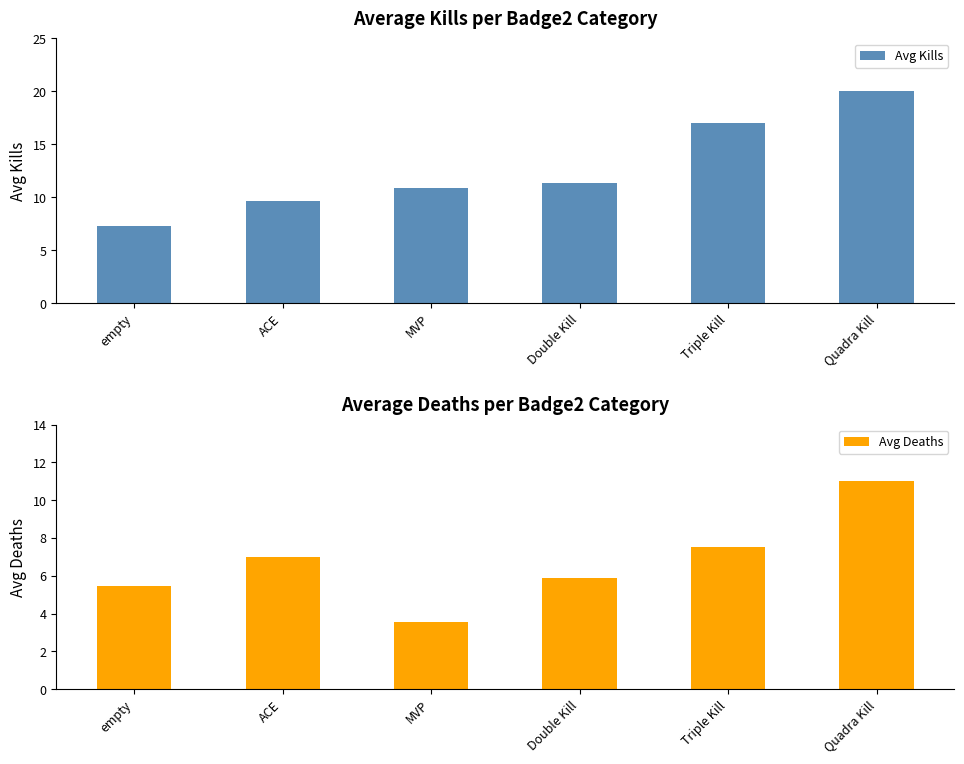

What is the smallest value displayed?

3.6